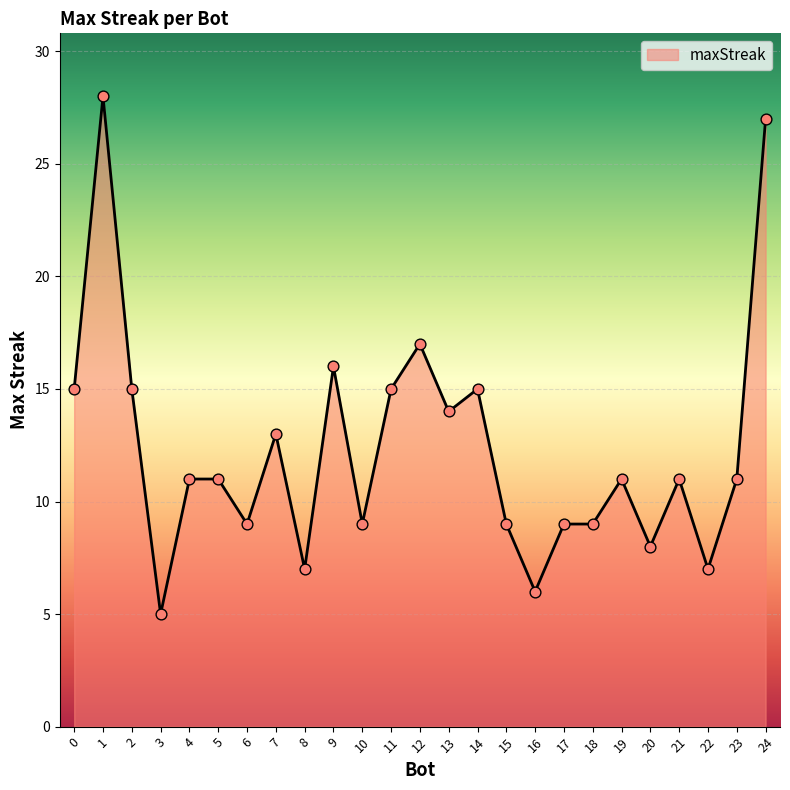

Approximately how many times larger is the value at 16 compared to 23?

0.5